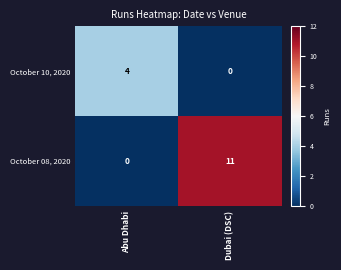

What is the difference between the maximum and minimum values in the October 08, 2020 series?

11